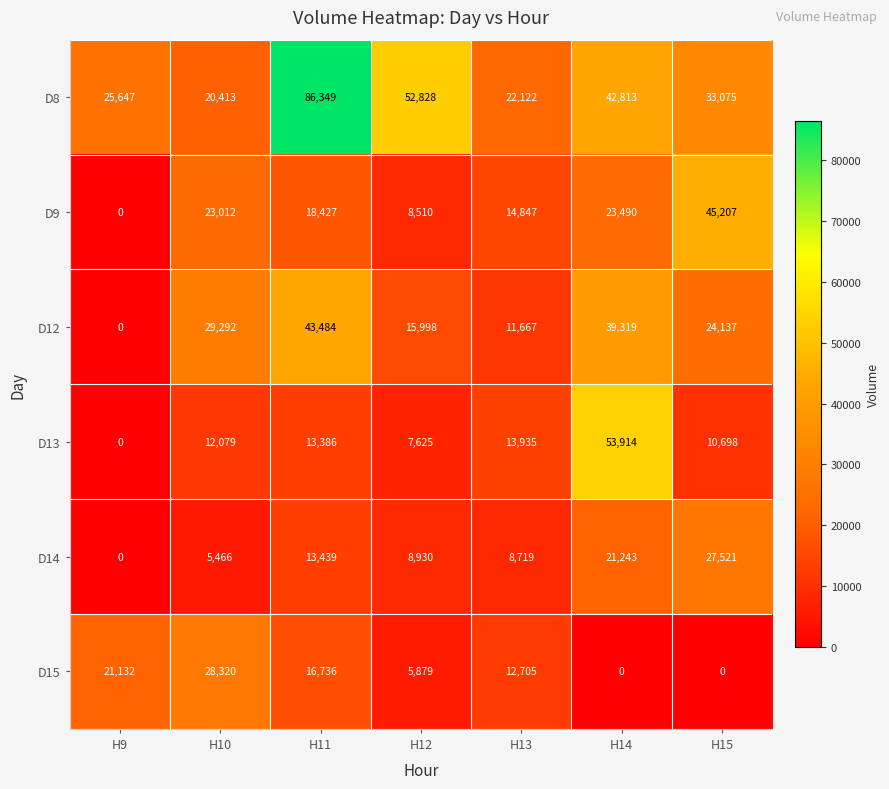

What is the highest value of the D12 series?

43484